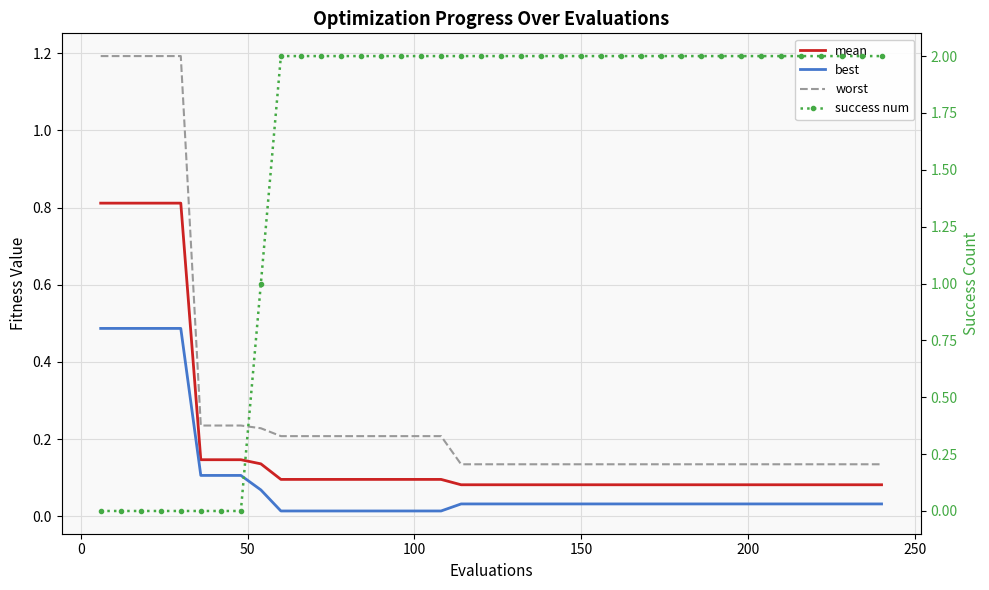

At how many categories does at least one series exceed 1?

36